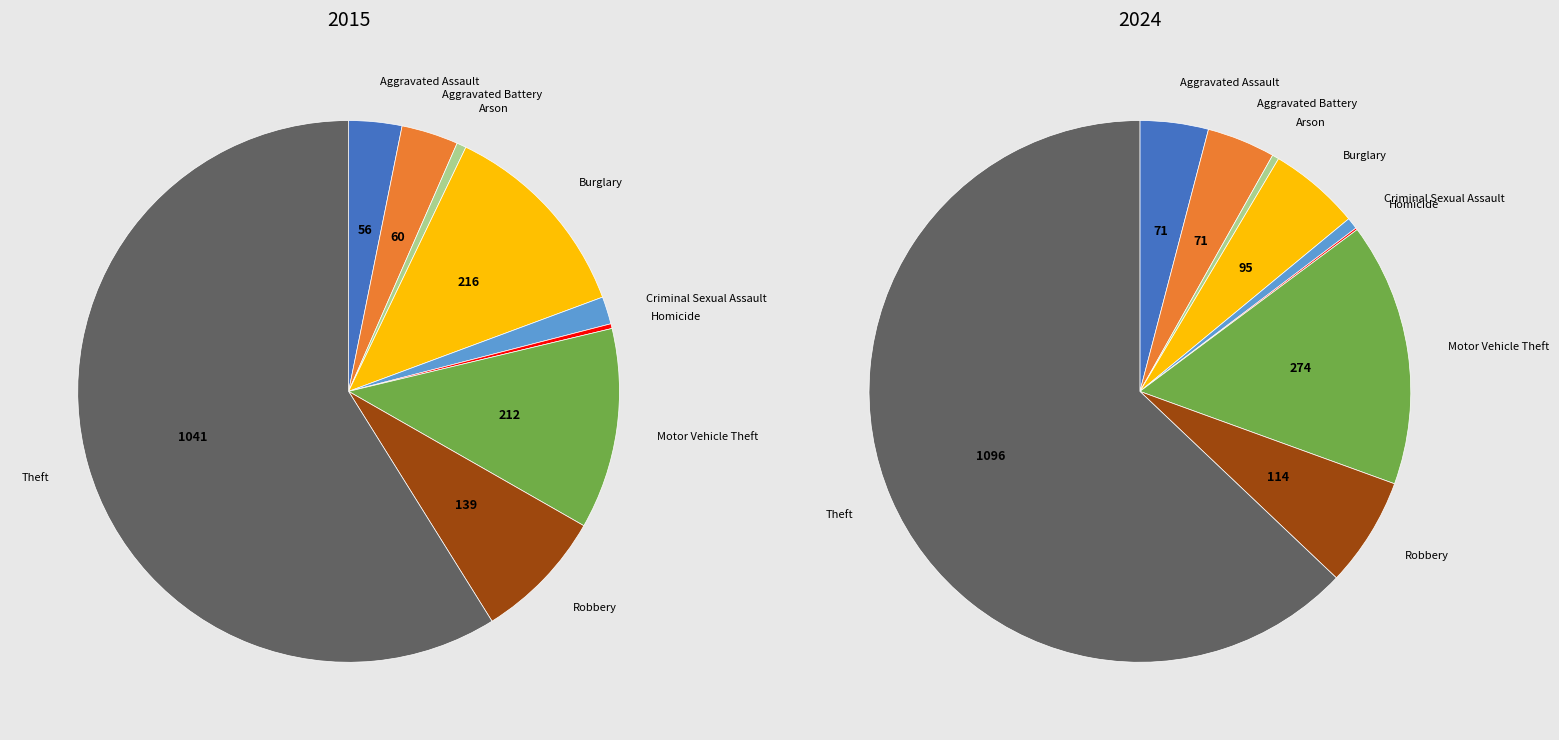

Does Theft account for over 50% of the chart?

Yes